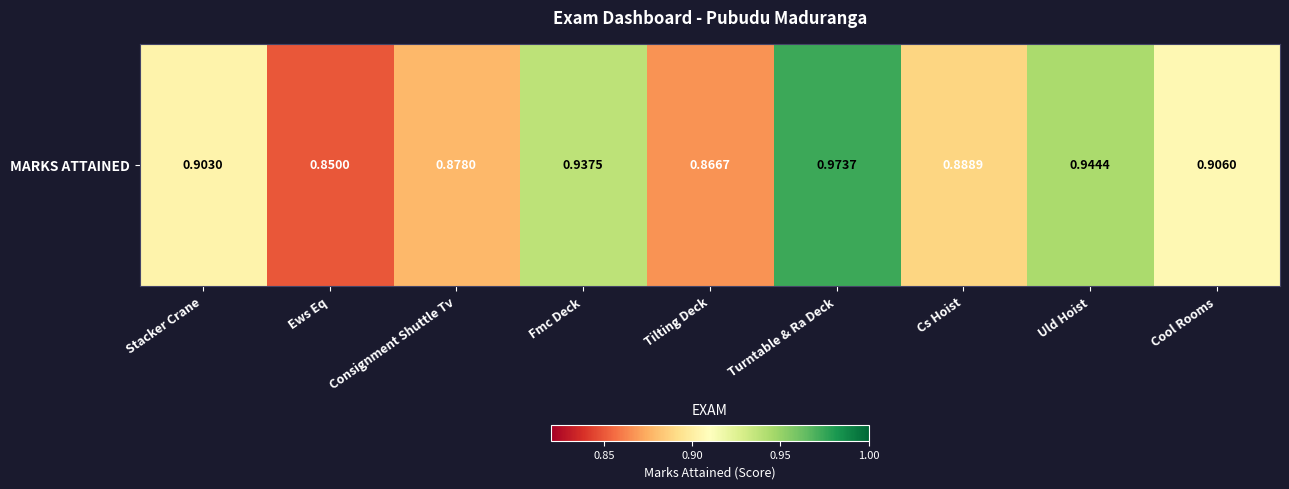

Reading left to right, transcribe all the data shown in this chart.

0.9	0.8	0.9	0.9	0.9	1.0	0.9	0.9	0.9